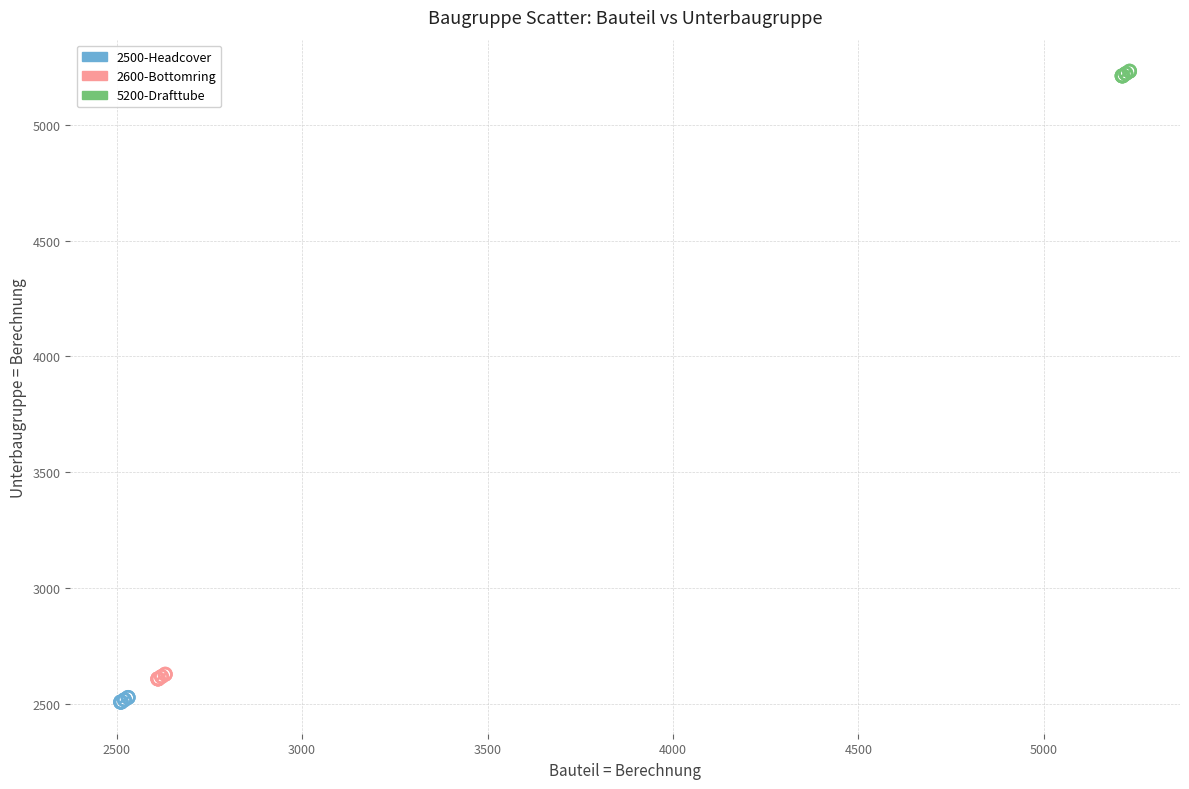

Which series contains the highest Y value?

5200-Drafttube